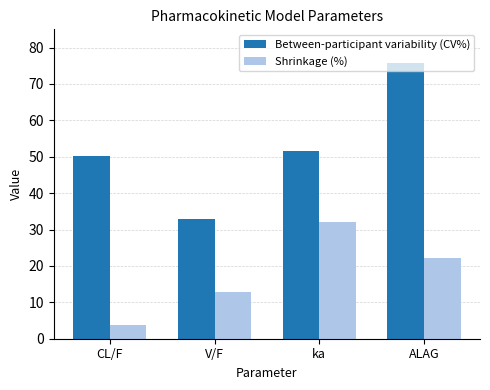

At CL/F, list the series in order from smallest to largest.

Shrinkage (%), Between-participant variability (CV%)